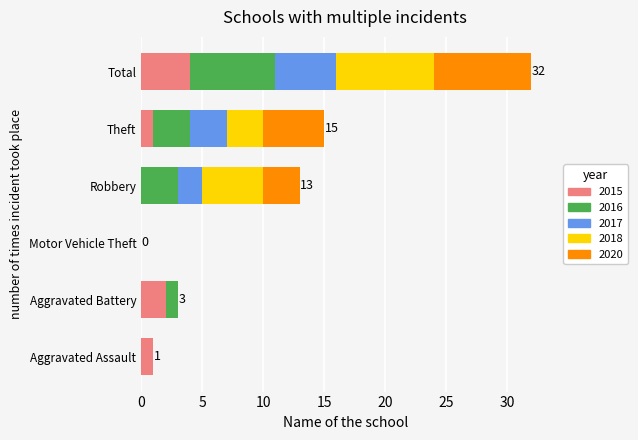

Which category has the highest value in the 2015 series?

Total